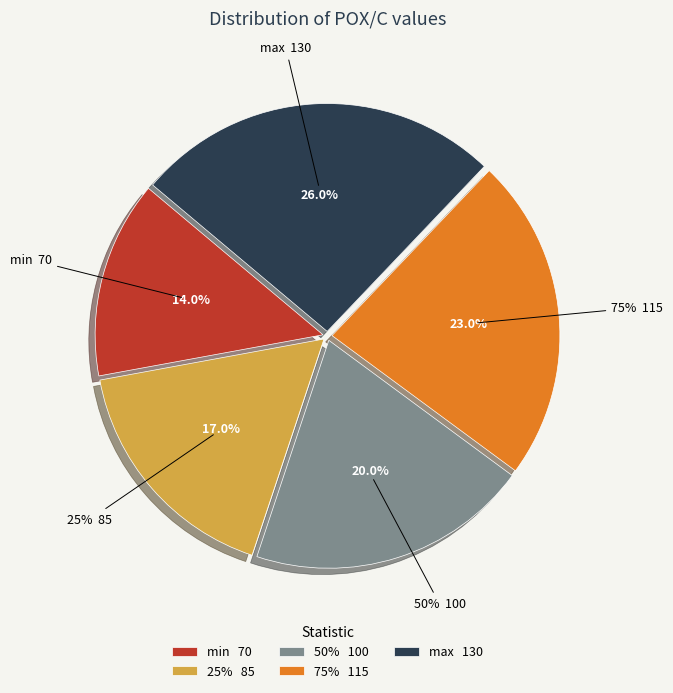

Is min the majority of the pie?

No